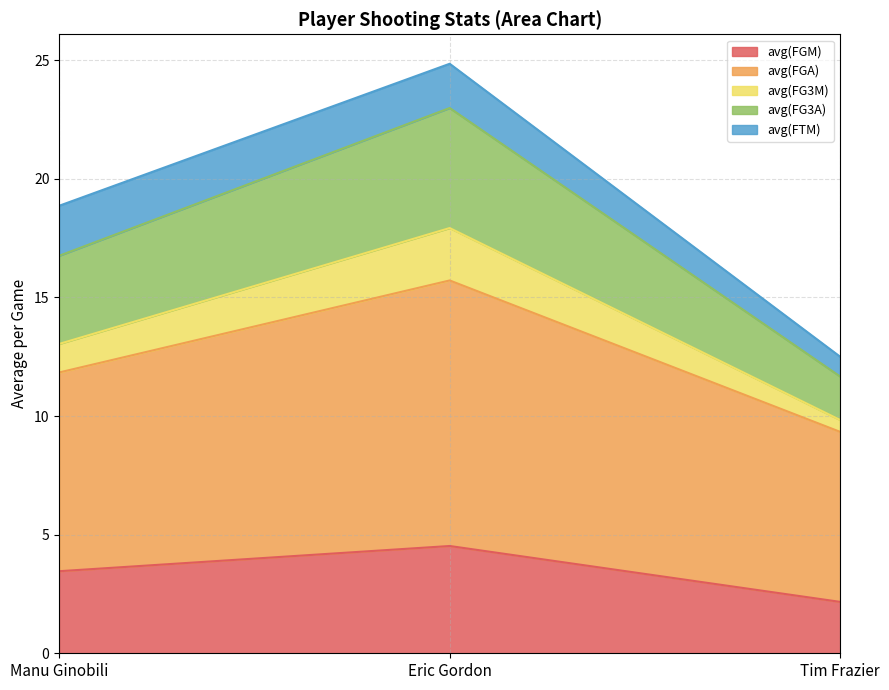

How many data points in avg(FGA) are above 11?

2